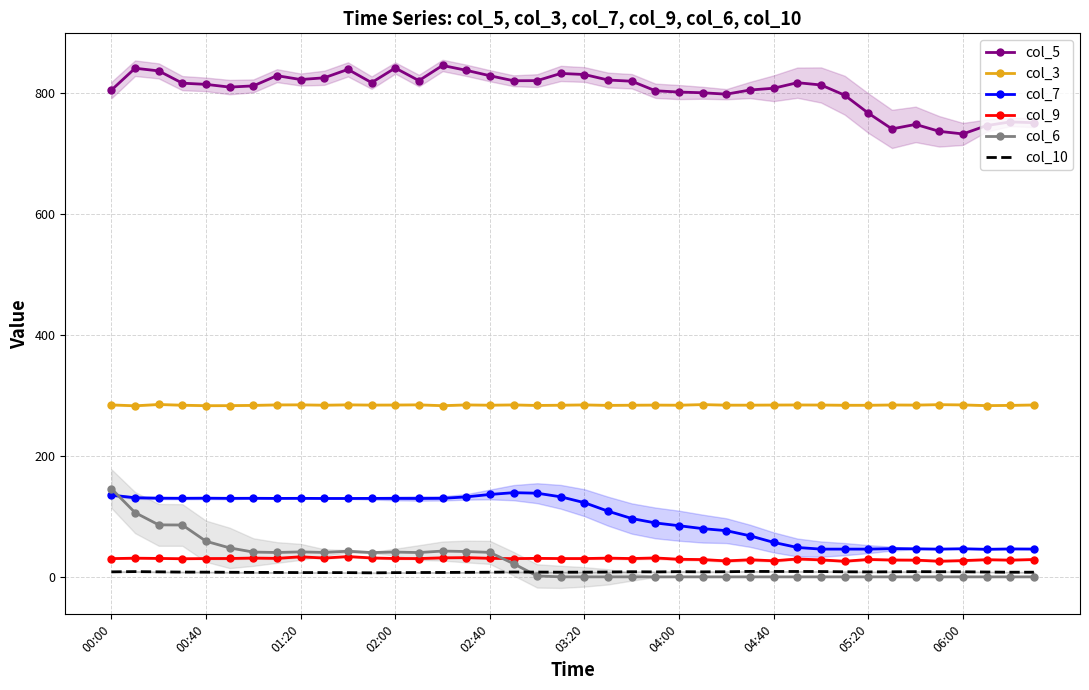

True or false: col_7 and col_10 intersect in this chart.

False